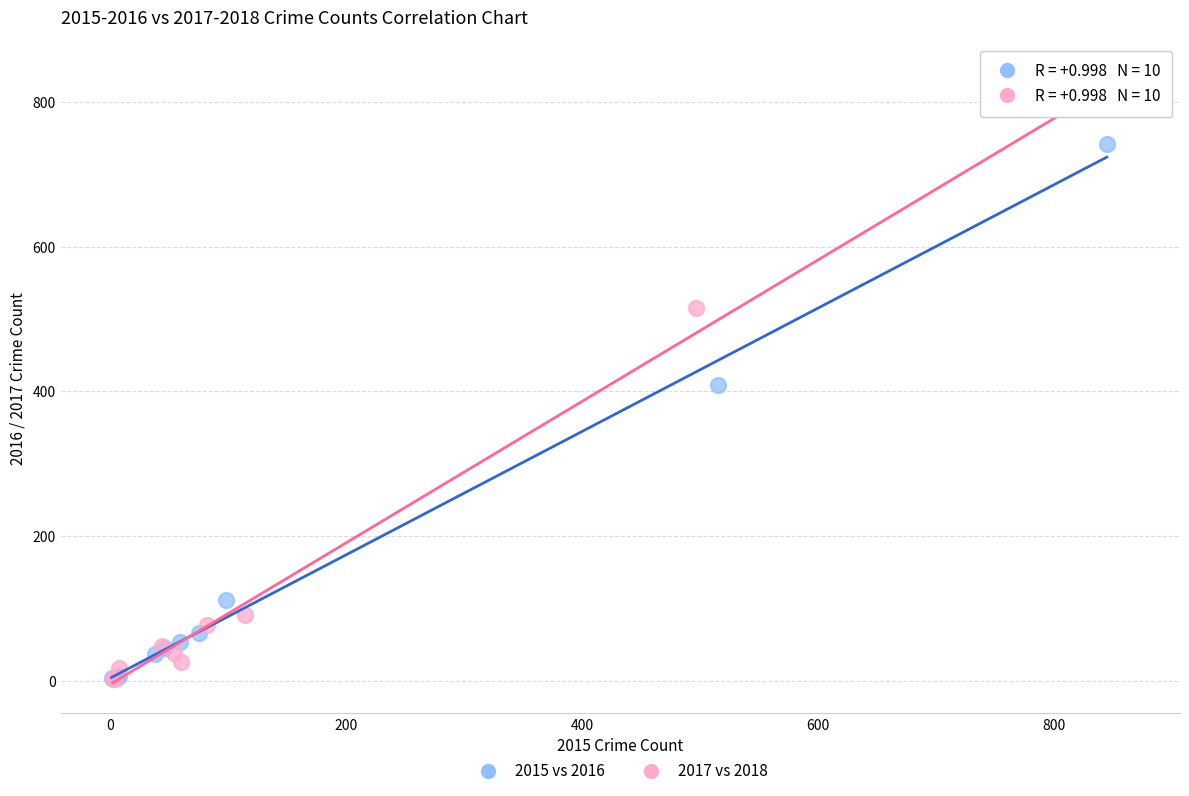

Which series contains the highest Y value?

2017 vs 2018